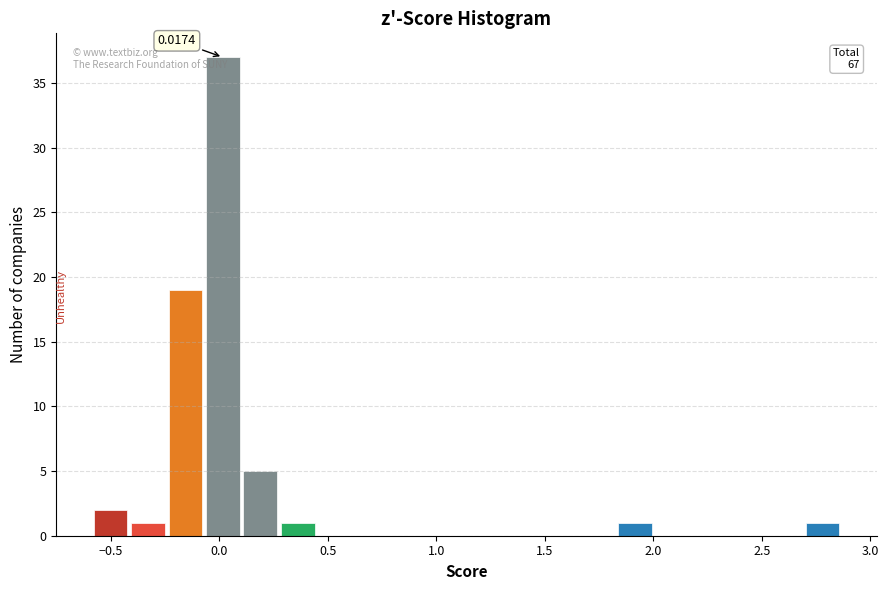

Read against the x-axis, roughly where is the centre of the tallest bar?

0.00